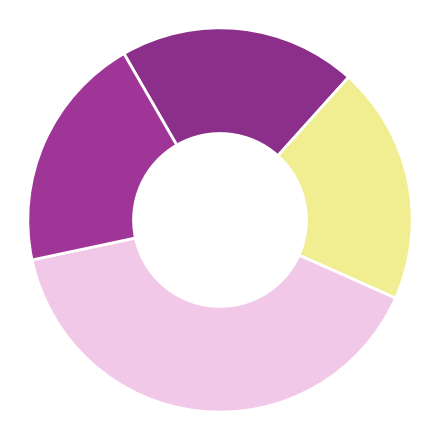

Count the number of slices in the pie.

4